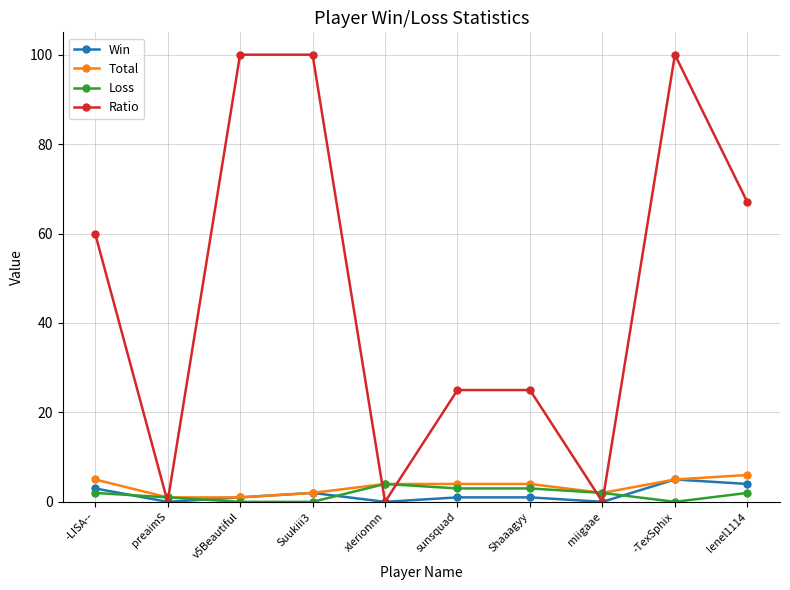

What is the difference between the Total values at xlerionnn and v5Beautiful?

3